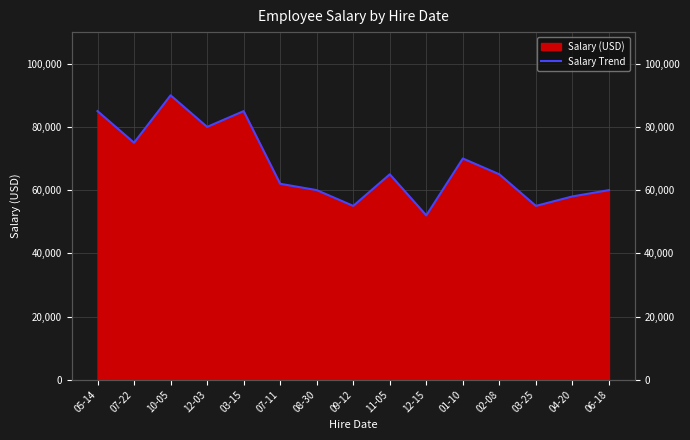

The value at 02-08 is 65000. True or false?

True